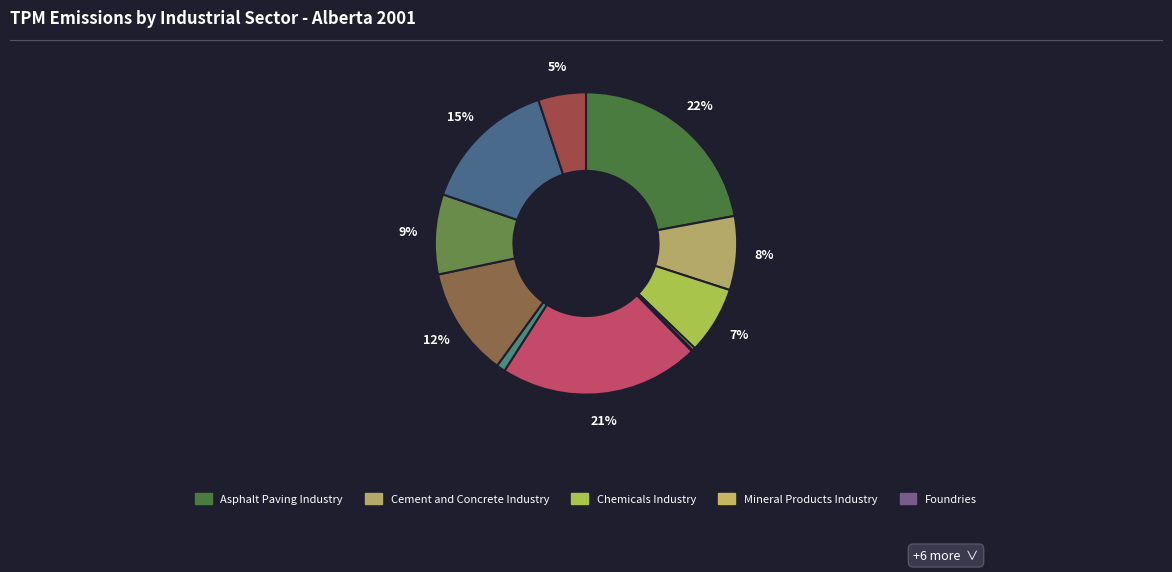

To the nearest percent, what is the difference between the largest and smallest slice percentages?

22%